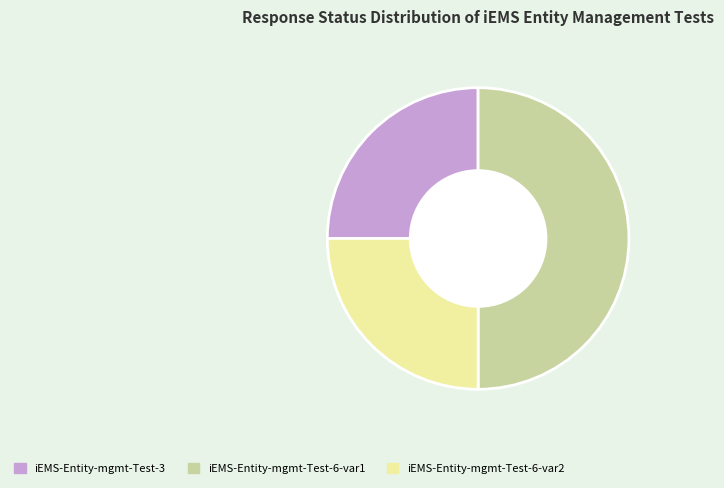

How many segments does this pie chart have?

3